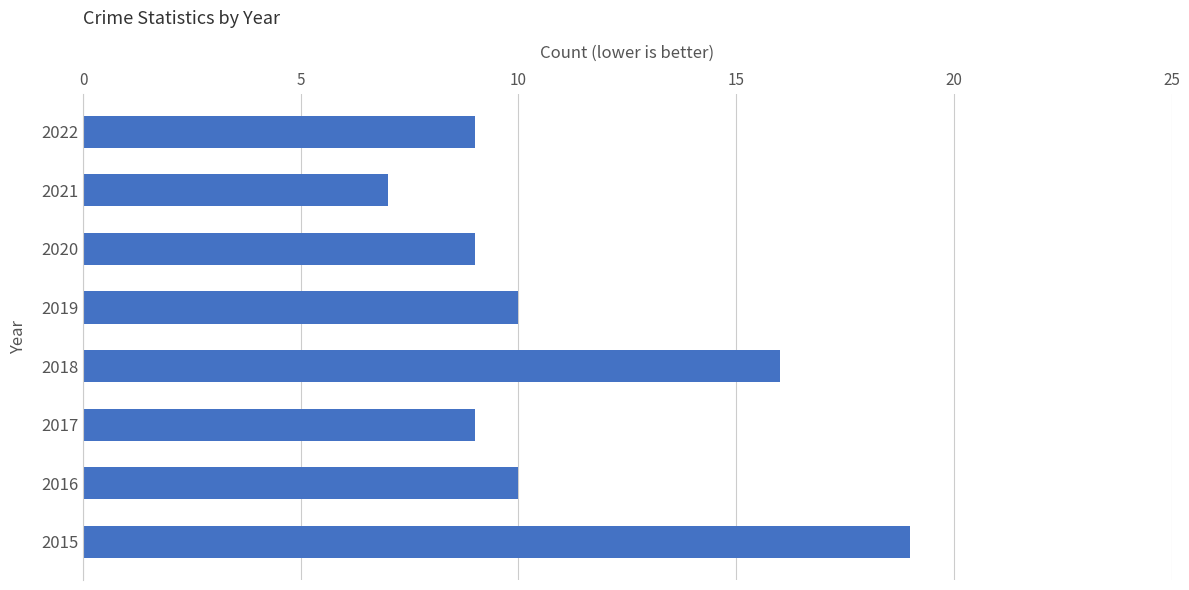

Does the chart contain stacked bars?

No